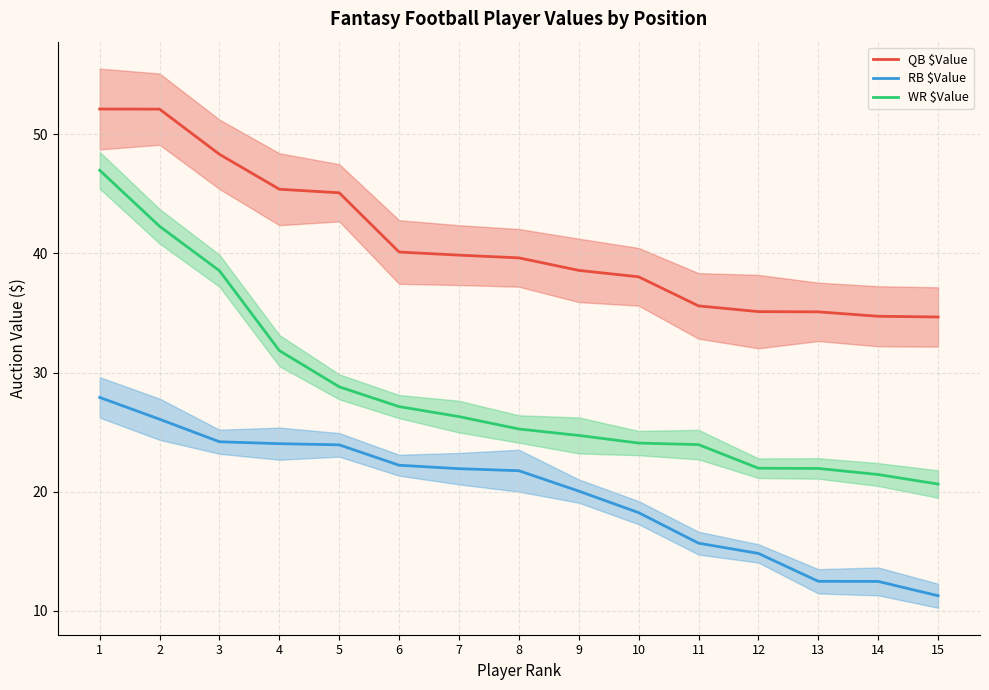

What is the maximum value shown in the chart?

52.1